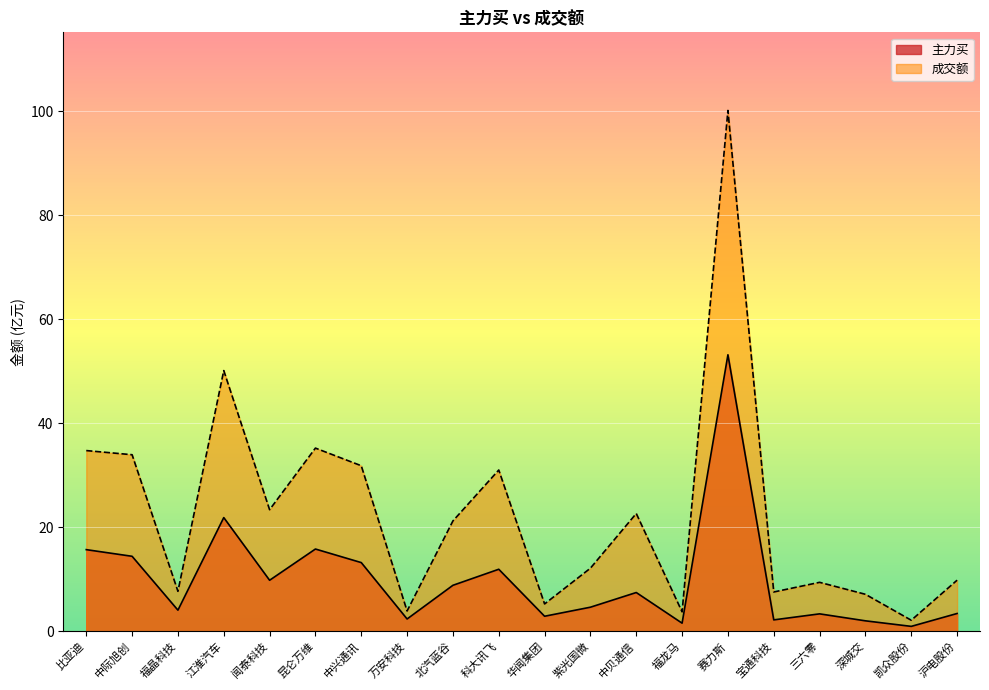

Reading left to right, what are all the values shown in this chart?

主力买: 比亚迪=15.7	中际旭创=14.4	福晶科技=4.0	江淮汽车=21.8	闻泰科技=9.8	昆仑万维=15.8	中兴通讯=13.2	万安科技=2.4	北汽蓝谷=8.8	科大讯飞=11.9	华闻集团=2.9	紫光国微=4.6	中贝通信=7.4	福龙马=1.5	赛力斯=53.1	宝通科技=2.2	三六零=3.3	深城交=2.0	凯众股份=0.9	沪电股份=3.4
成交额: 比亚迪=34.7	中际旭创=33.9	福晶科技=7.7	江淮汽车=50.1	闻泰科技=23.4	昆仑万维=35.2	中兴通讯=31.8	万安科技=3.9	北汽蓝谷=21.2	科大讯飞=31.0	华闻集团=5.2	紫光国微=12.1	中贝通信=22.6	福龙马=3.7	赛力斯=100.1	宝通科技=7.5	三六零=9.4	深城交=7.1	凯众股份=2.1	沪电股份=9.8